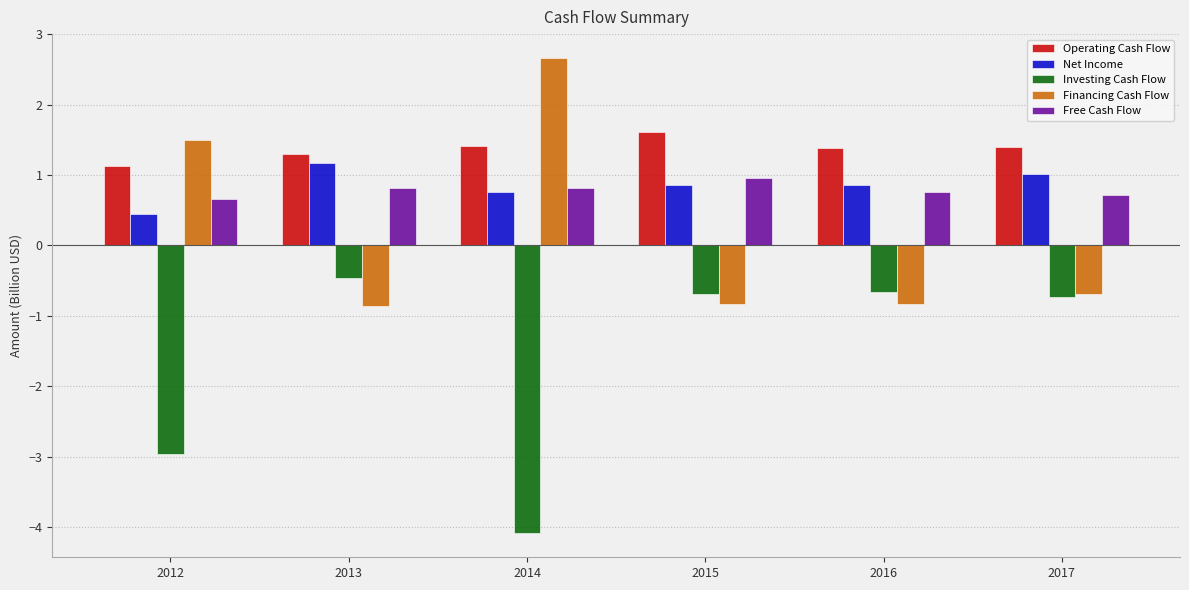

Rank the series at 2016 from highest to lowest value.

Operating Cash Flow, Net Income, Free Cash Flow, Investing Cash Flow, Financing Cash Flow